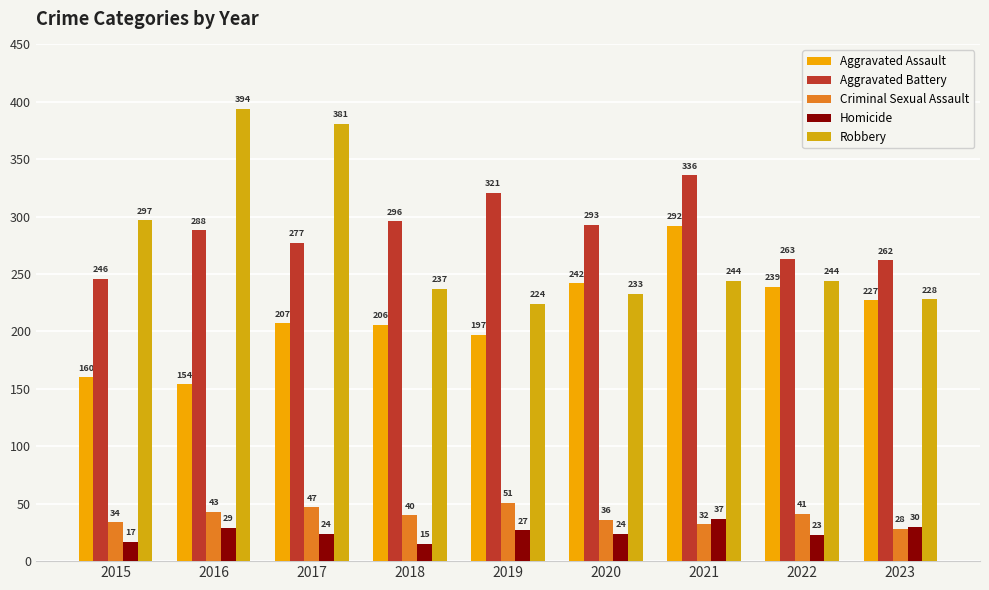

What is the value of the Aggravated Battery bar at the 8th from the left?

263